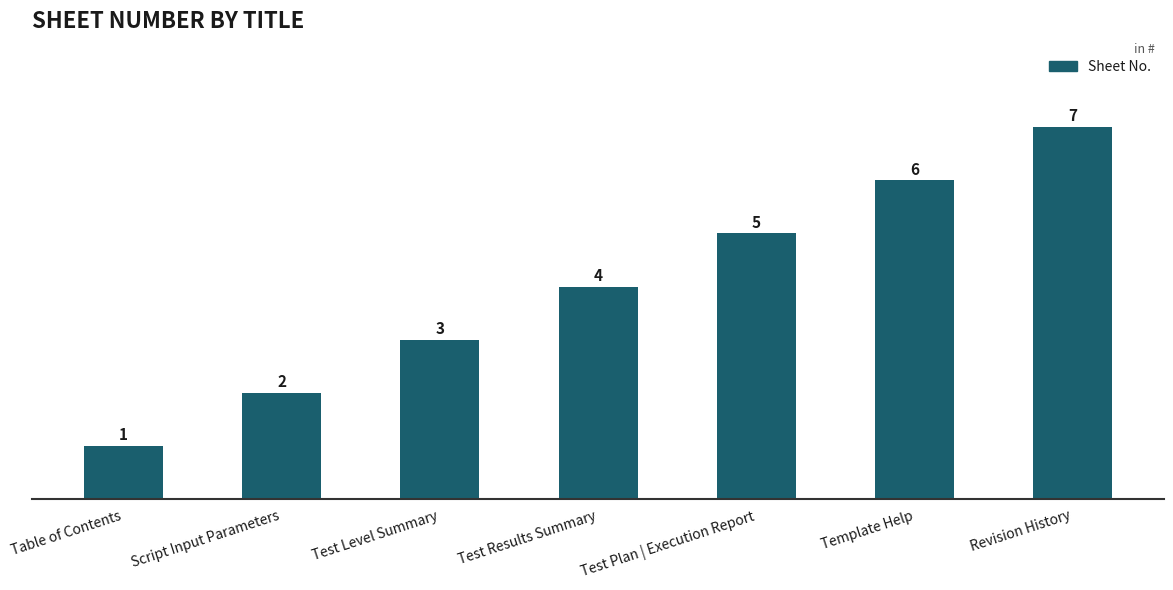

What is the sum of the values at Script Input Parameters and Template Help?

8